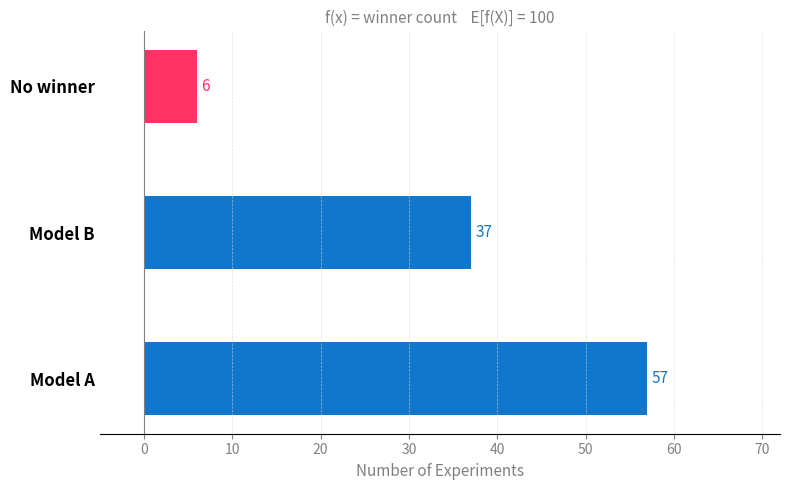

What is the change in value from Model B to No winner?

-31